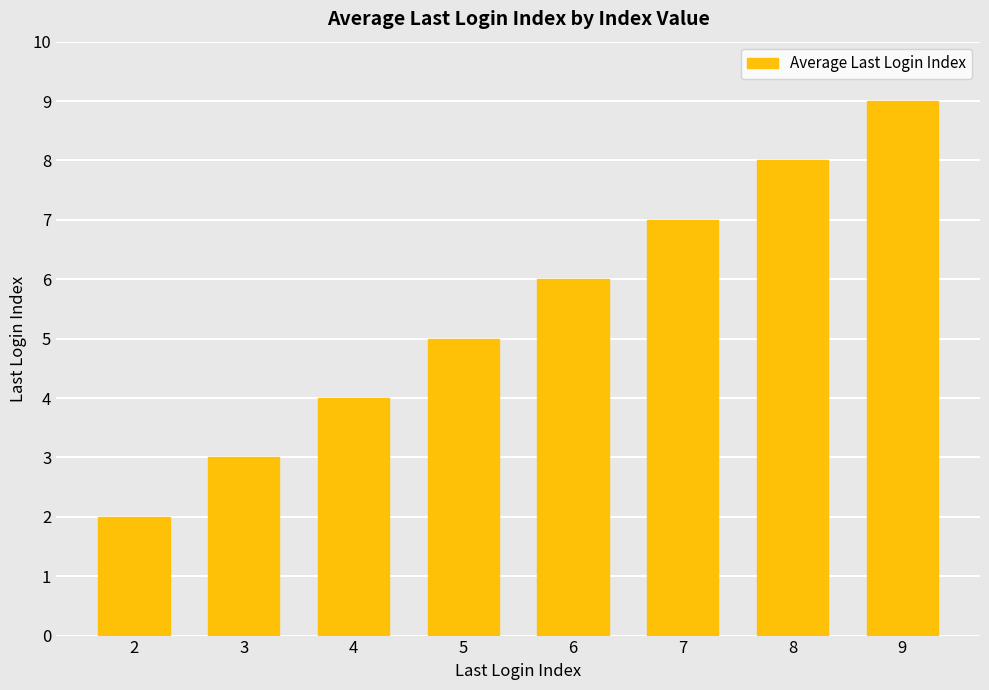

Where is the data nearest to the value 5?

5